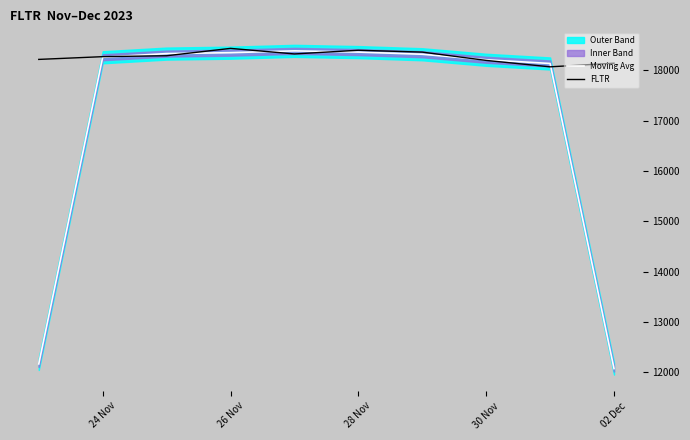

What is the minimum value for FLTR?

18069.2